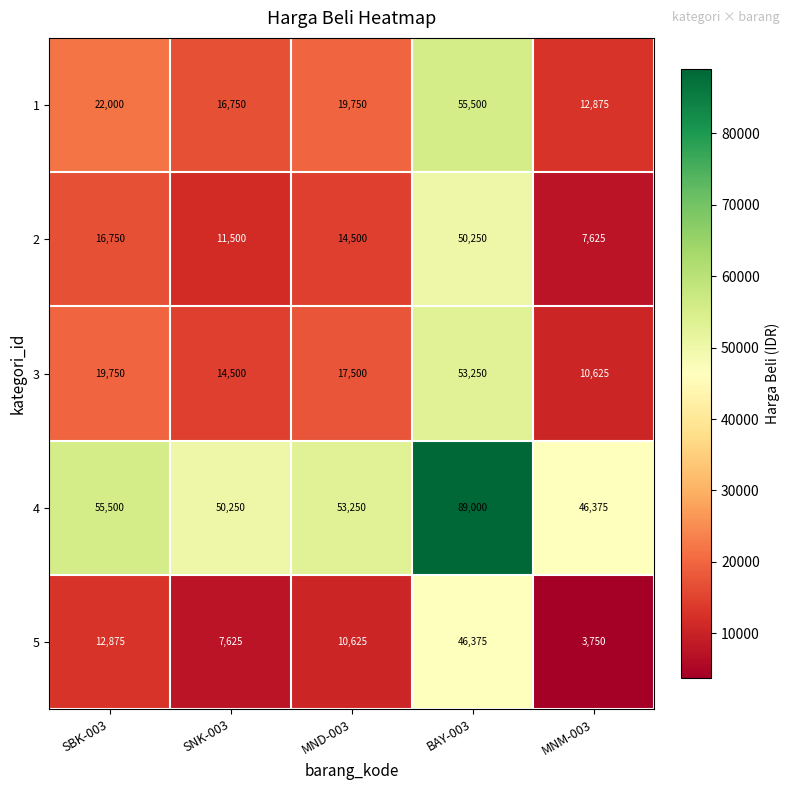

What is the difference between the highest and lowest values at SBK-003?

42625